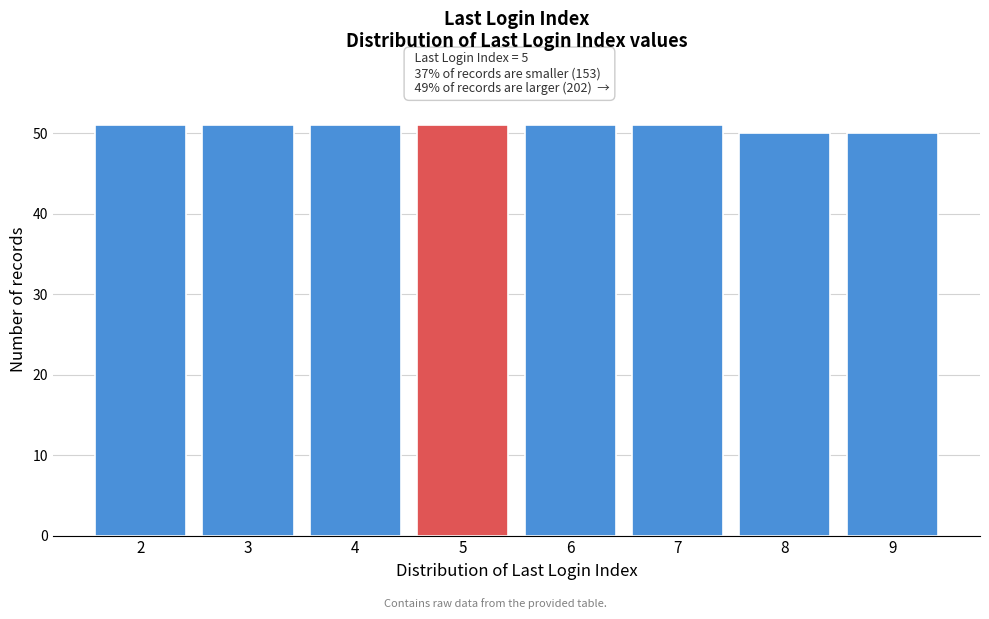

Reading left to right, list all the values displayed in this chart.

2=51	3=51	4=51	5=51	6=51	7=51	8=50	9=50